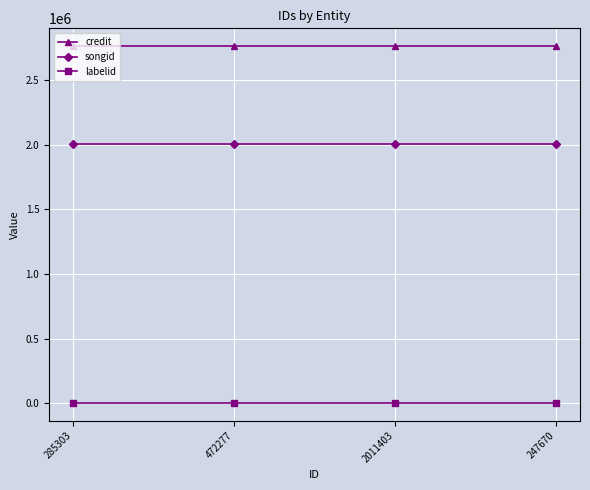

What is the highest value of the songid series?

2008520